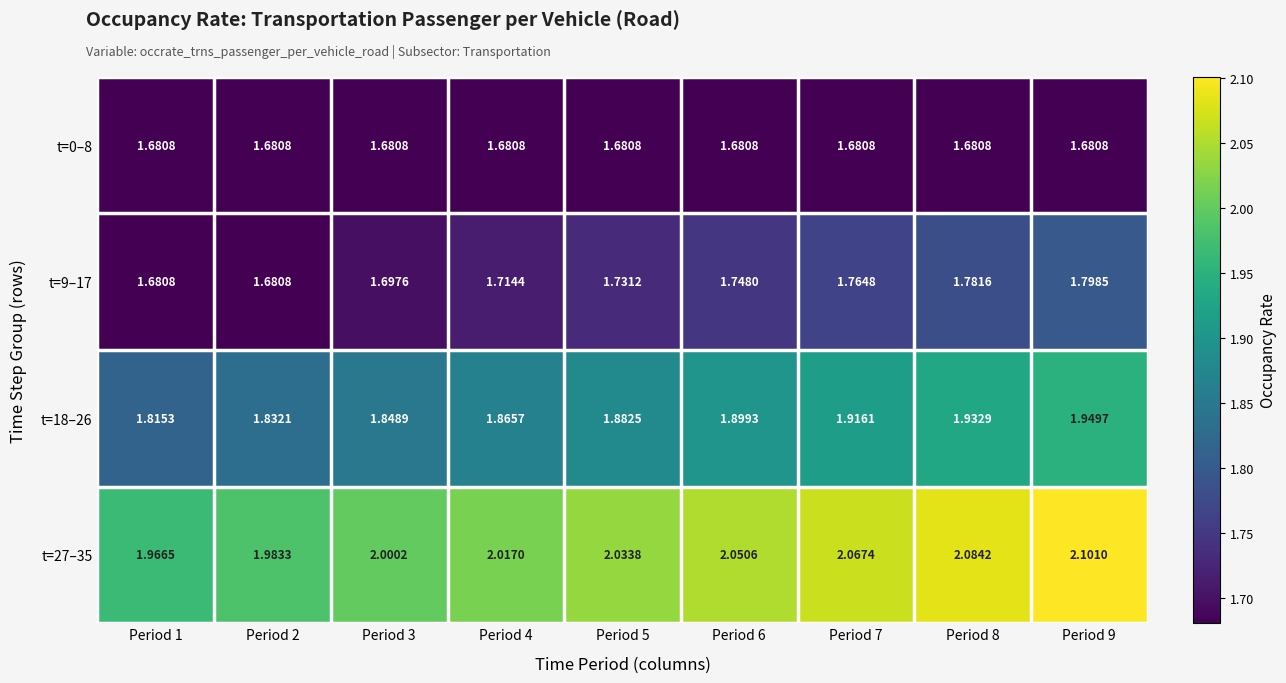

Is the value of t=9–17 at Period 4 greater than the value of t=0–8 at Period 7?

Yes